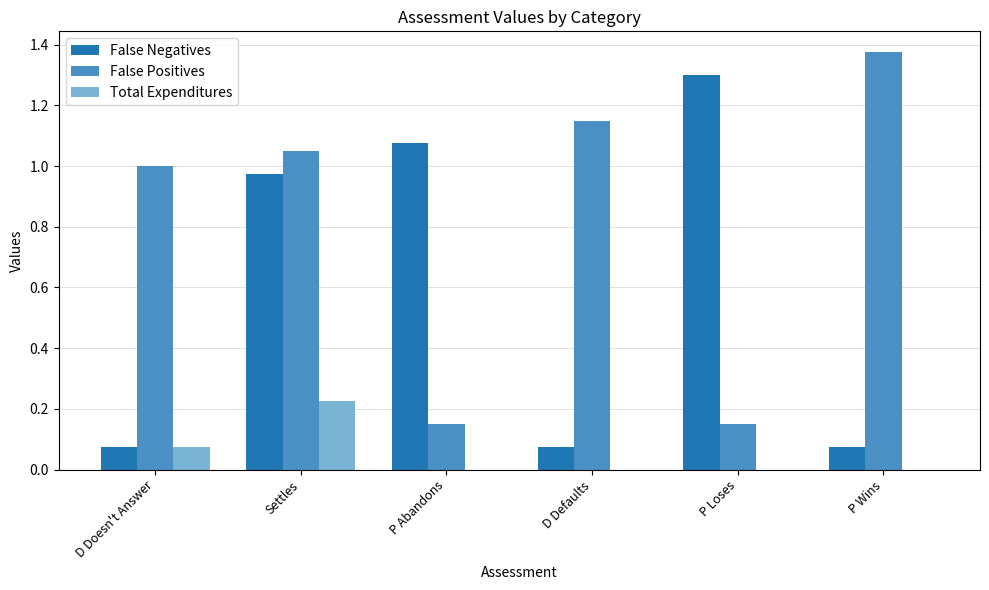

Does the chart contain stacked bars?

No